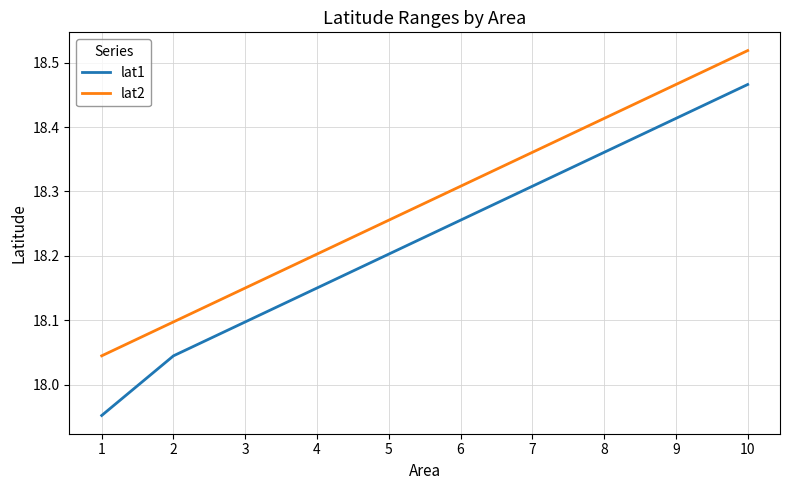

What is the difference between the maximum and minimum values in the lat1 series?

0.5